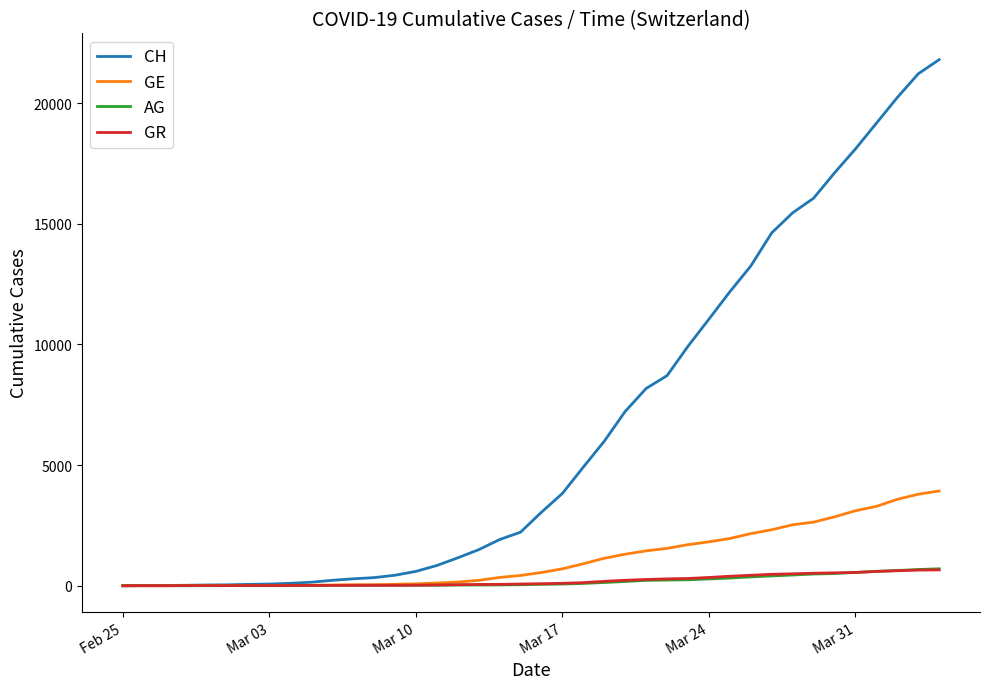

Which series has the largest total across all categories?

CH